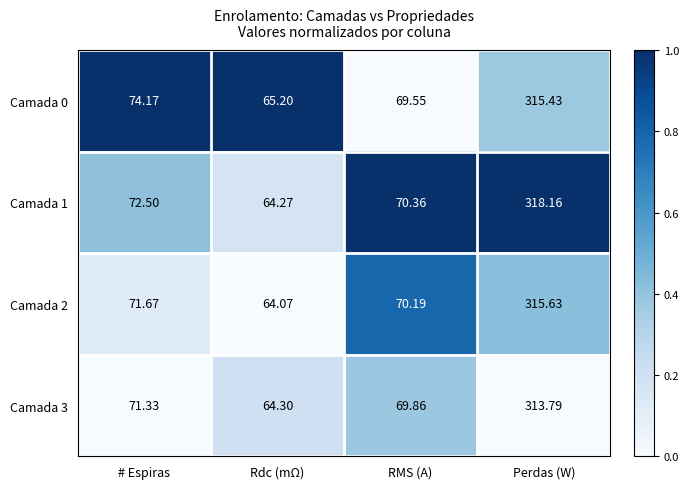

Which series changed the most between # Espiras and Rdc (mΩ)?

Camada 0